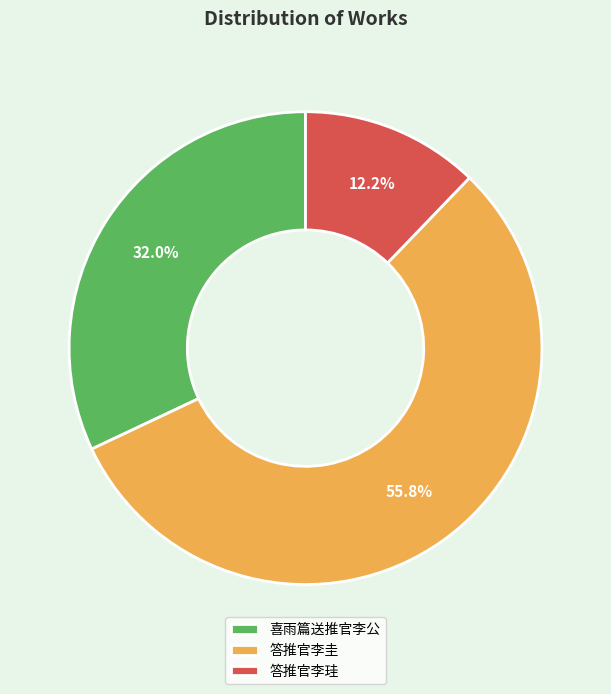

Count the number of slices in the pie.

3